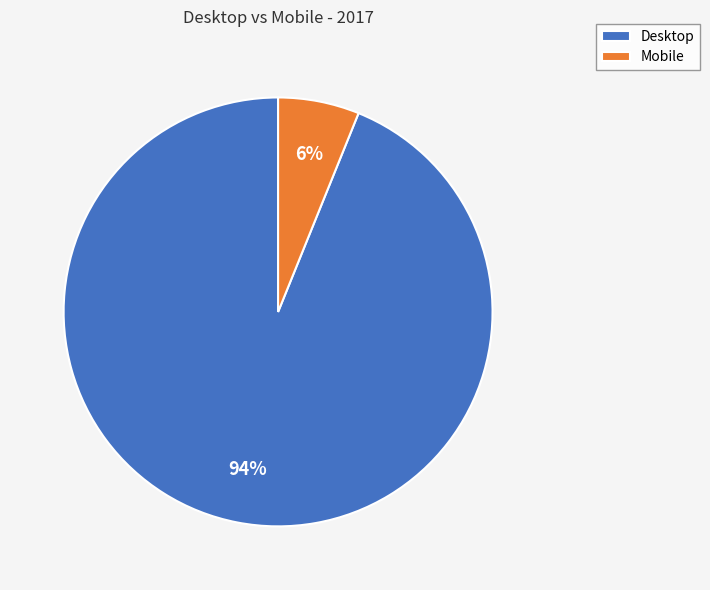

Is there any slice that represents more than half of the pie?

Yes